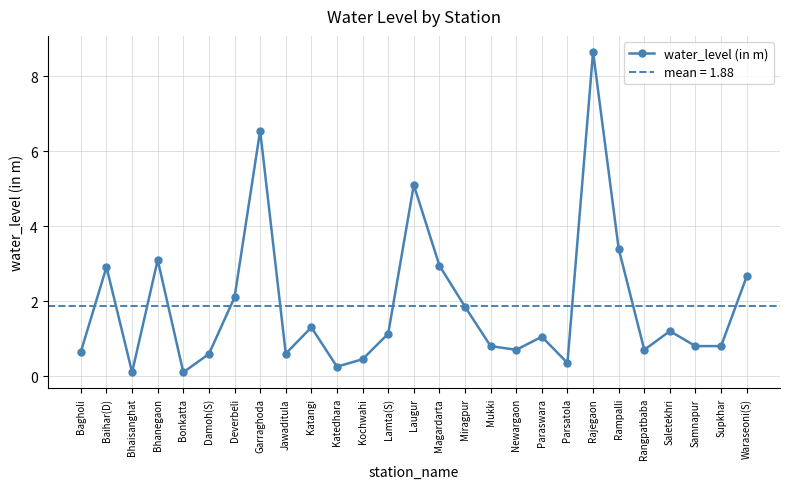

What is the ratio of the value at Rangpatbaba to the value at Magardarta?

0.2